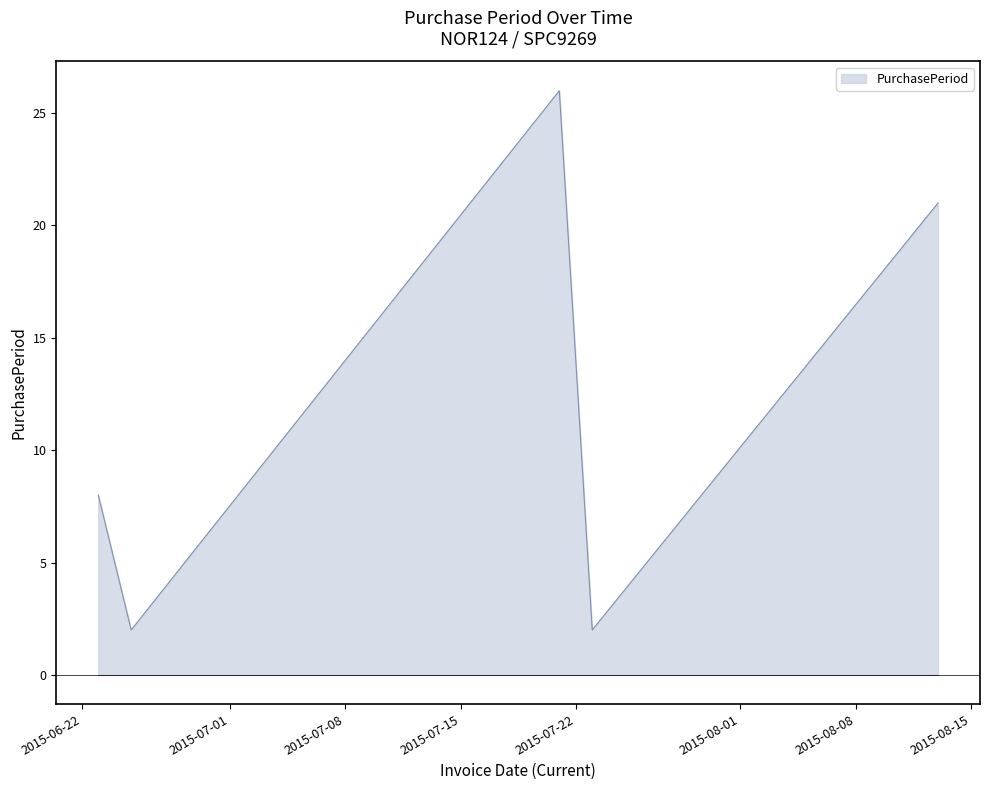

What is the average value?

12